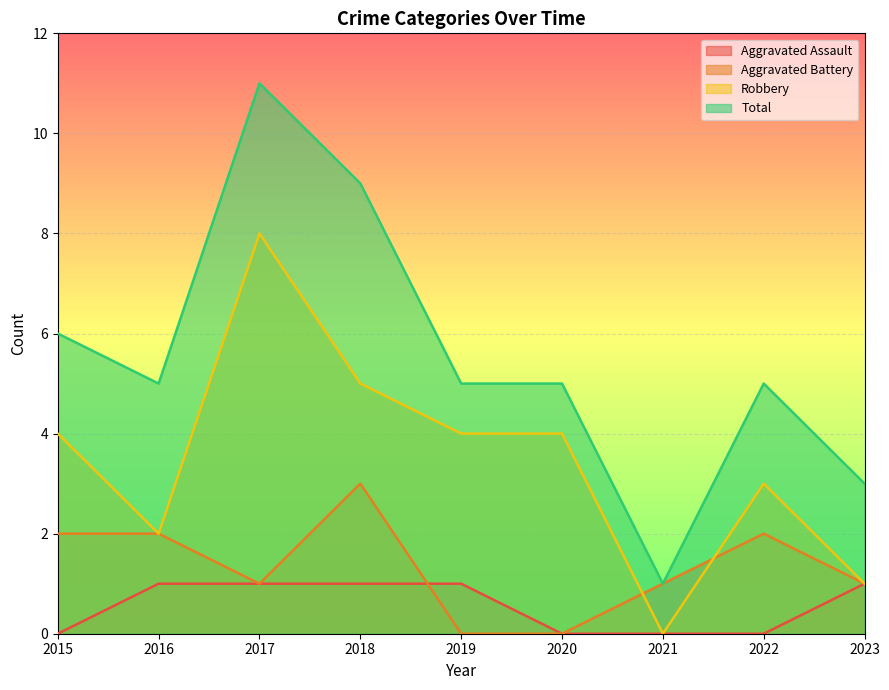

How many interior local peaks does the Aggravated Battery series have?

2